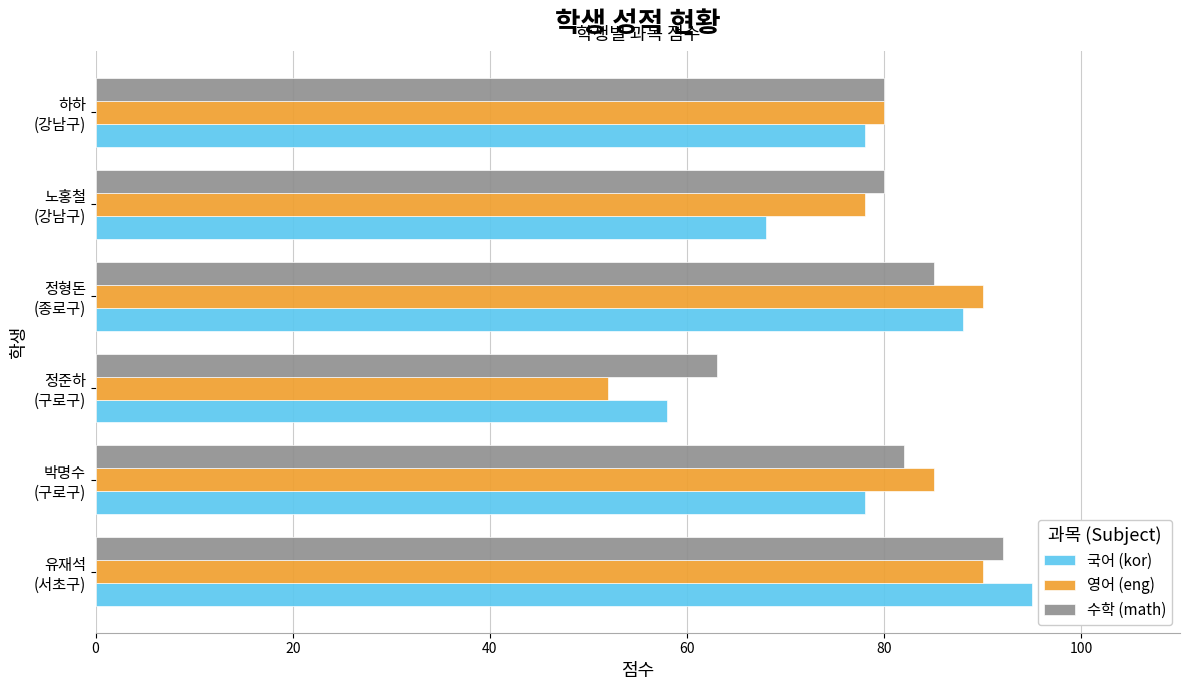

At which category does the chart reach its minimum across all series?

정준하
(구로구)